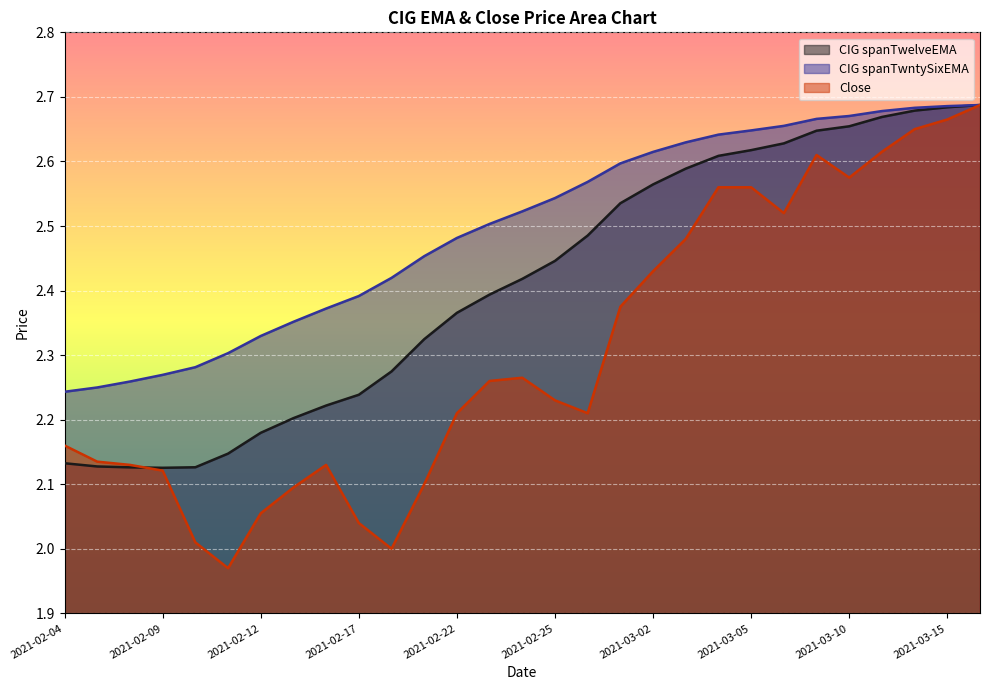

True or false: CIG spanTwntySixEMA and CIG spanTwelveEMA cross at least once.

False